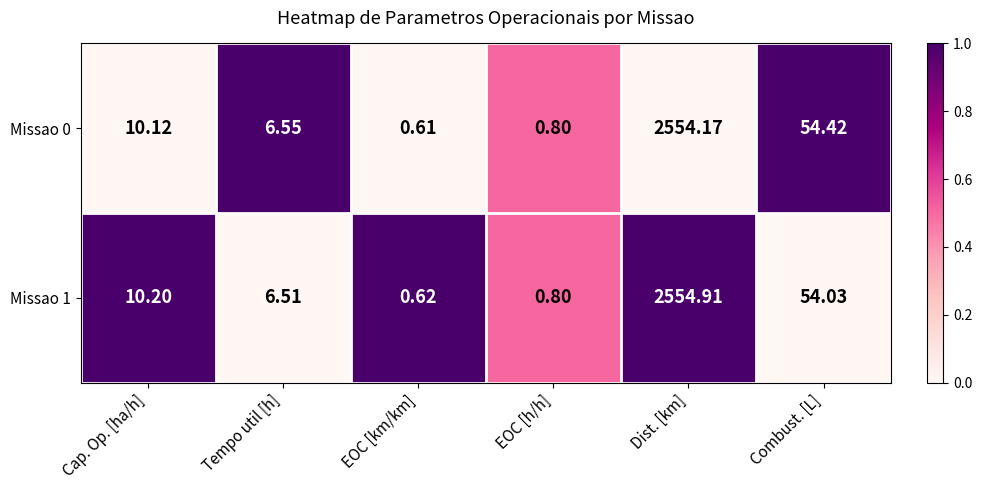

Which series has the largest total across all categories?

Missao 1